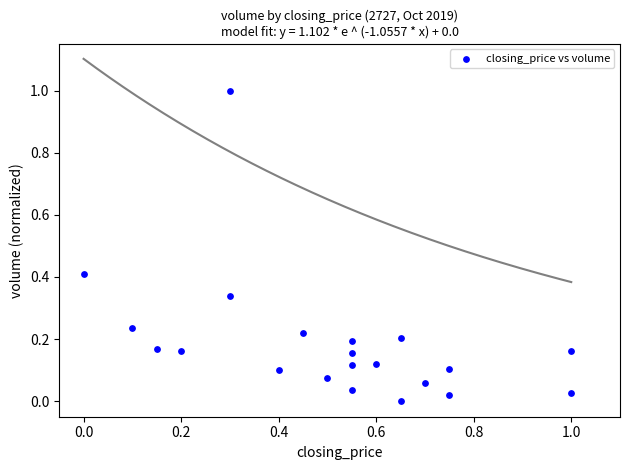

What is the range of X values (max minus min)?

1.0